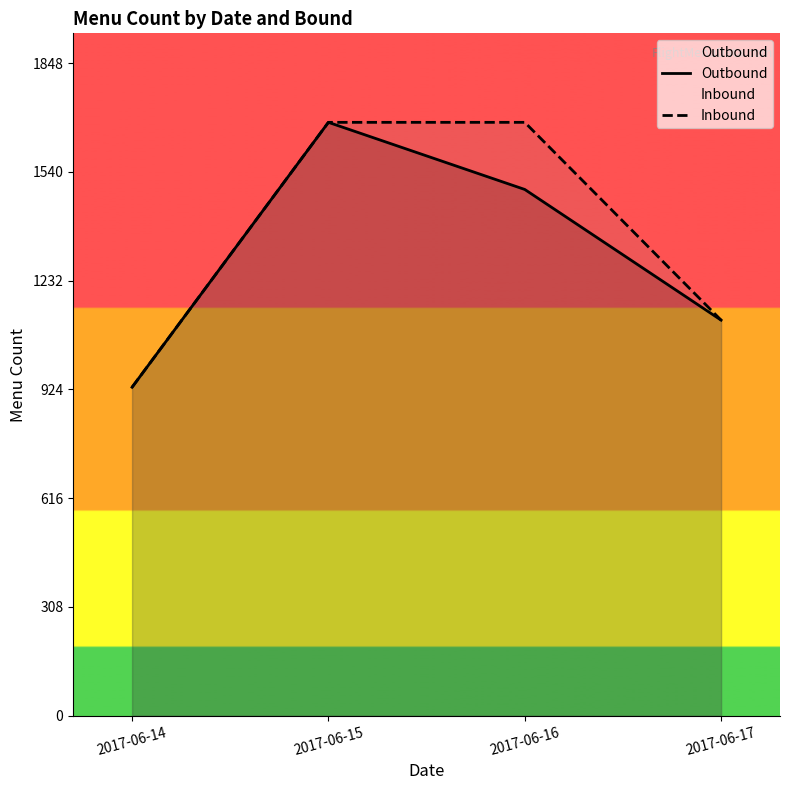

At which category is the sum across all series the highest?

2017-06-15